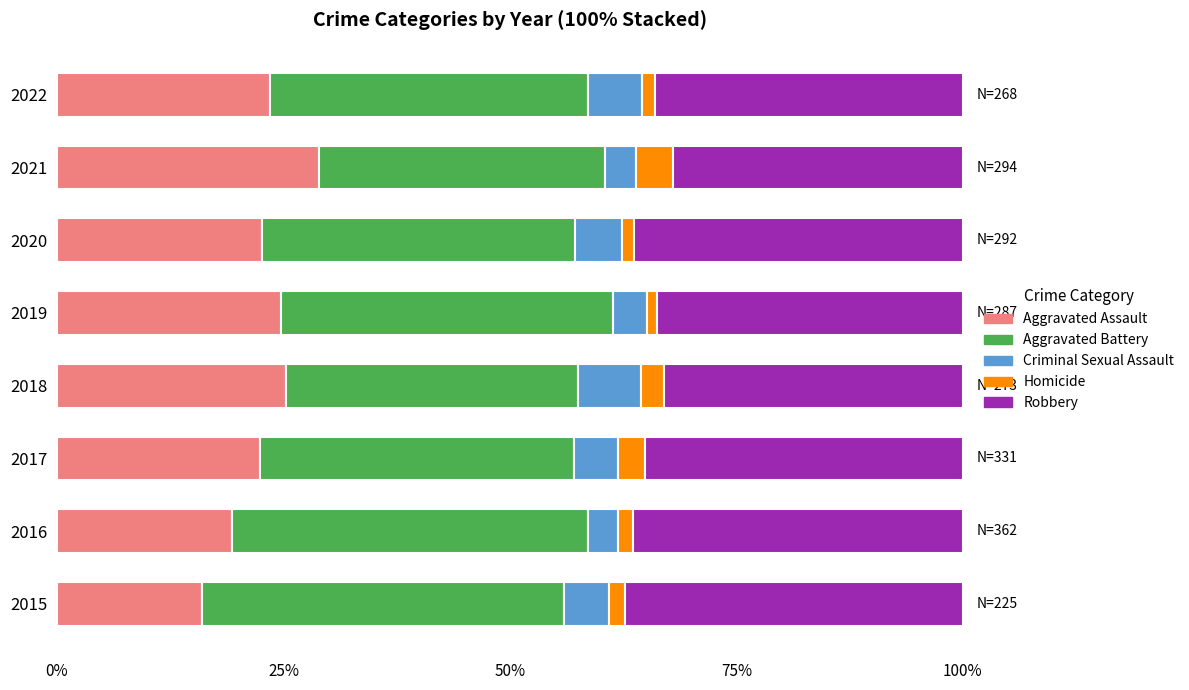

What is the total value across all series at 2021?

100.0